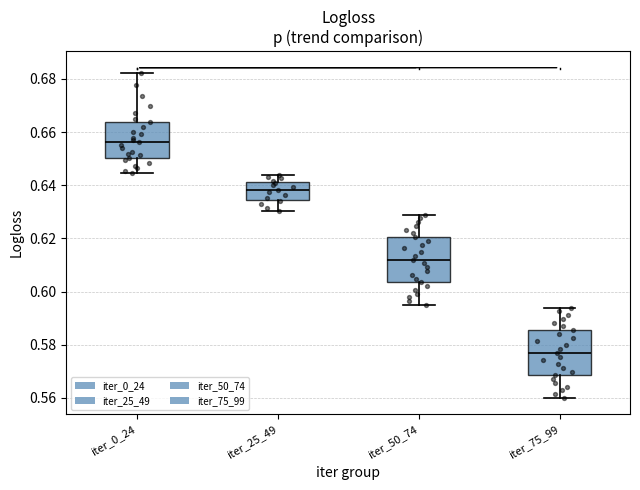

Reading left to right, transcribe this box plot: for each box, give where its median line is, the range the box spans, and where its two whiskers end, as read against the y-axis. The values are not printed on the chart, so give them approximately, as read against the axis.

iter_0_24: median 0.656, box 0.650 to 0.664, whiskers 0.644 to 0.682
iter_25_49: median 0.638, box 0.634 to 0.642, whiskers 0.630 to 0.644
iter_50_74: median 0.612, box 0.604 to 0.620, whiskers 0.596 to 0.630
iter_75_99: median 0.578, box 0.568 to 0.586, whiskers 0.560 to 0.594